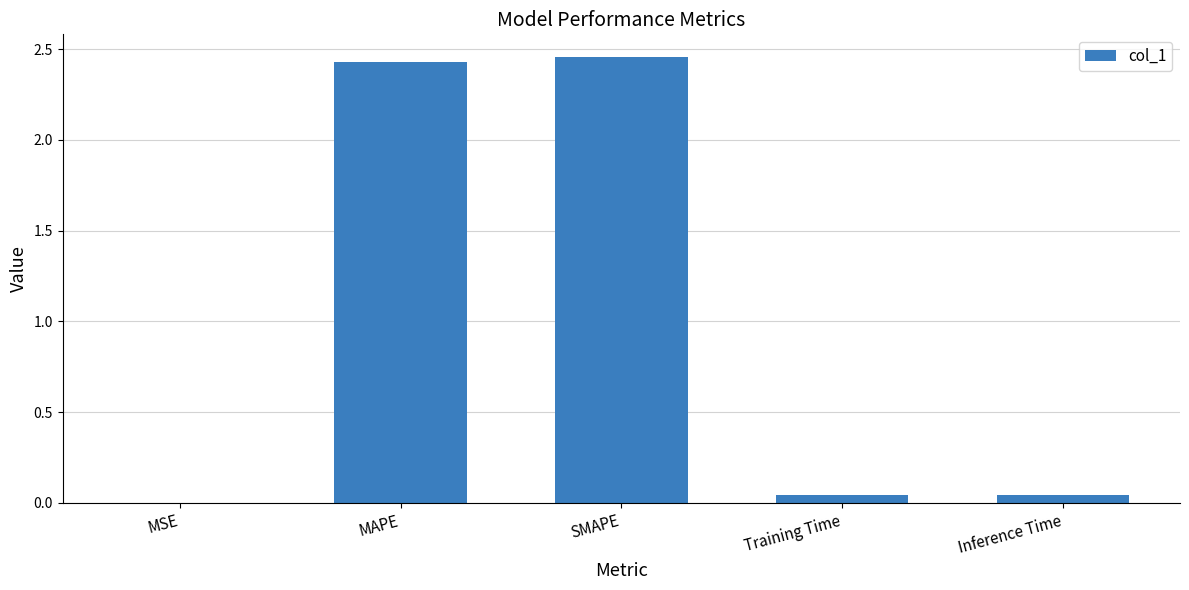

The value at Inference Time is 0.0. True or false?

True